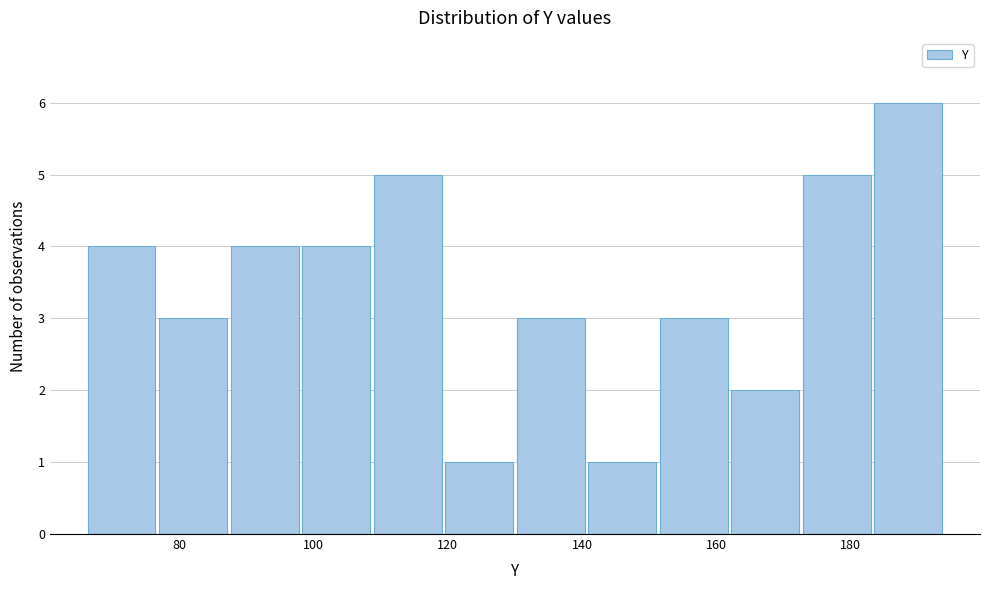

Reading left to right, list every bar in this chart as the range it spans on the x-axis followed by its height. Neither the bar edges nor the heights are printed on the chart, so give them approximately, as read against the axes.

66 to 76: 4
76 to 88: 3
88 to 98: 4
98 to 108: 4
108 to 120: 5
120 to 130: 1
130 to 140: 3
140 to 152: 1
152 to 162: 3
162 to 172: 2
172 to 184: 5
184 to 194: 6